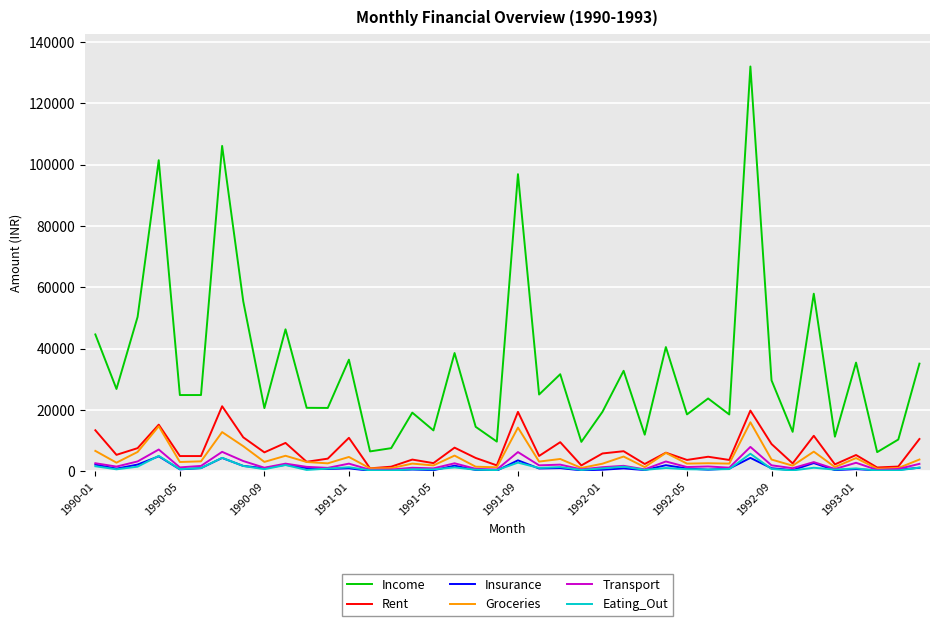

Which series has the largest total across all categories?

Income